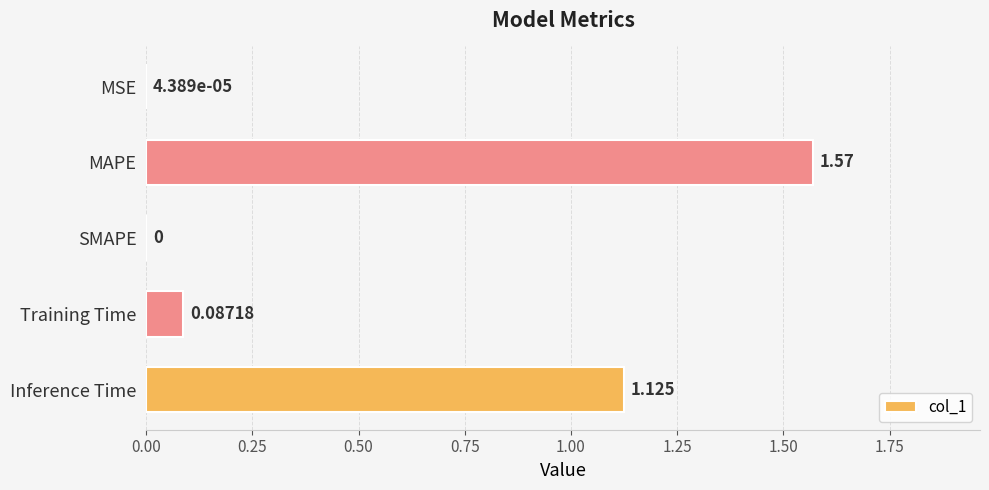

How many values are above zero?

4